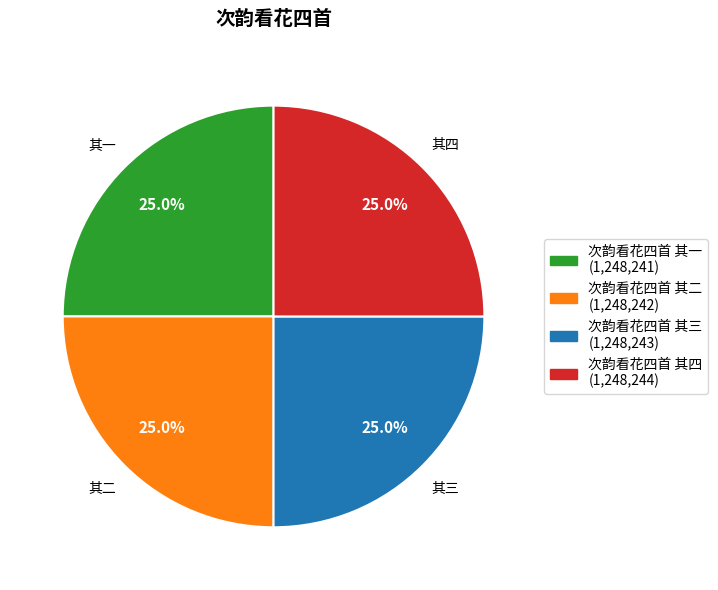

Does 次韵看花四首 其三 account for over 50% of the chart?

No